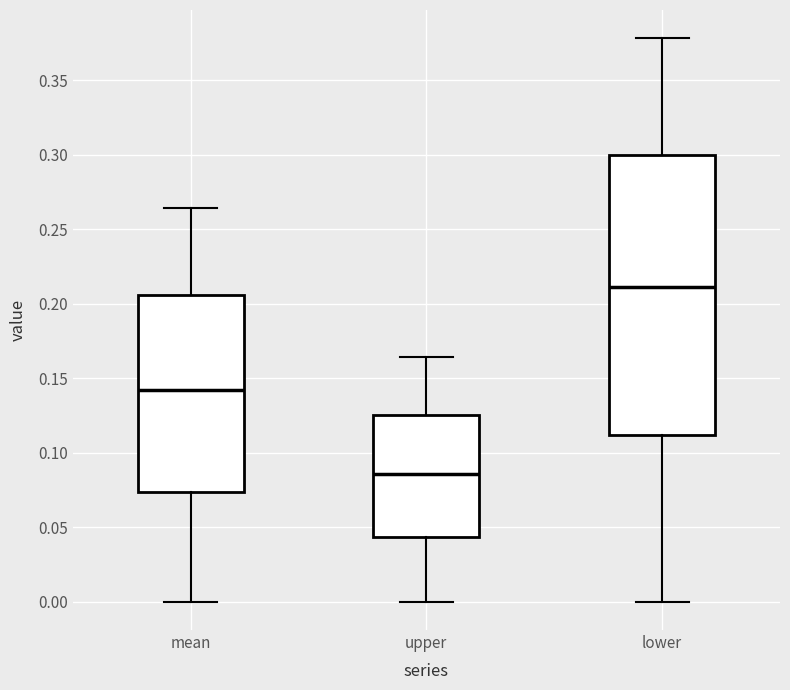

Where does the median line of the box for lower sit on the y-axis? The values are not printed on the chart, so give them approximately, as read against the axis.

0.210